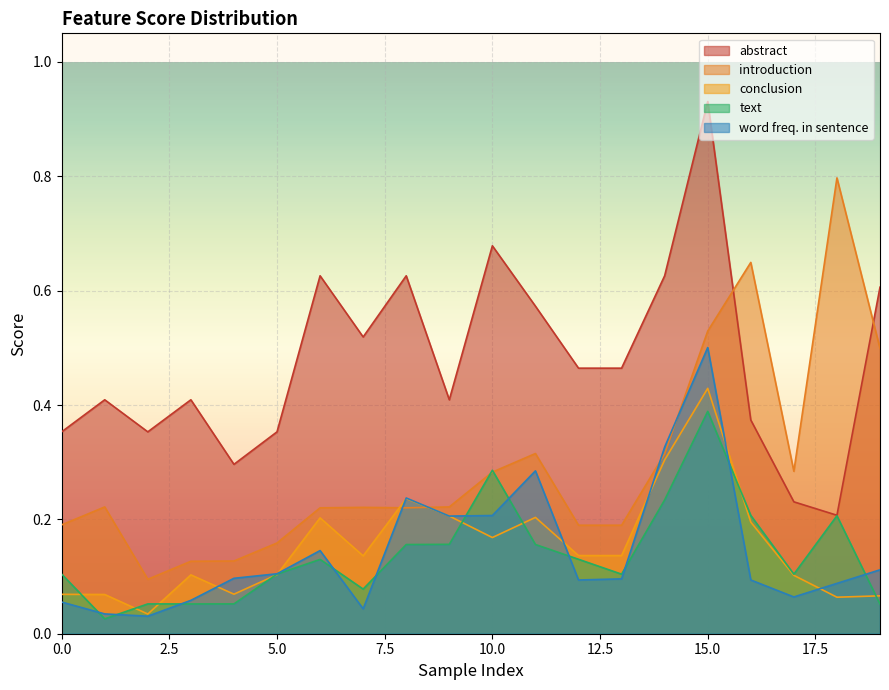

Is it true that introduction equals 0.2 at 8?

True